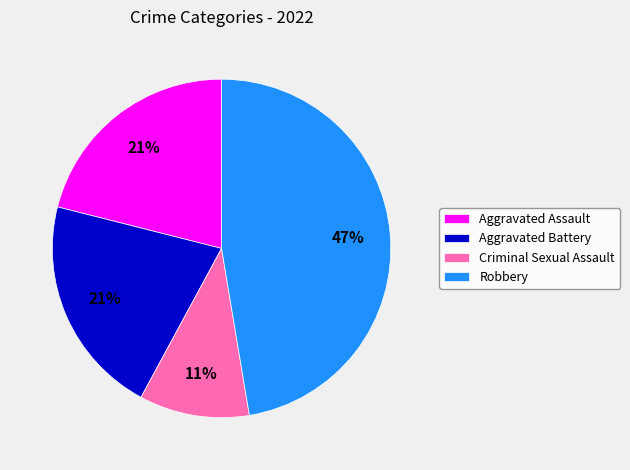

What percentage is the Aggravated Battery slice, to the nearest percent?

21%